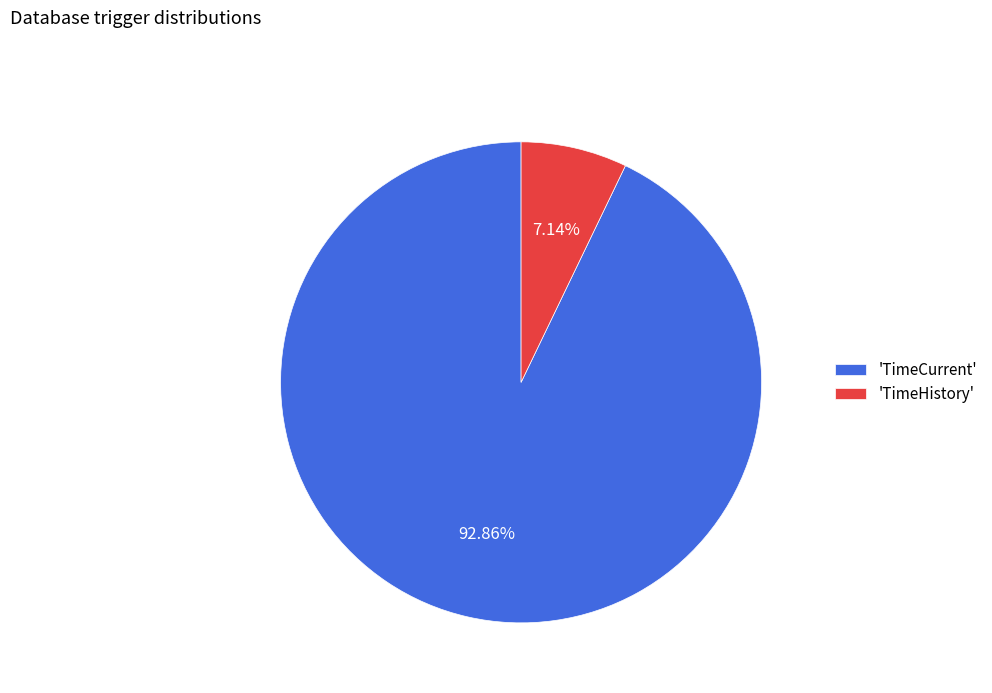

What is the majority slice?

'TimeCurrent'